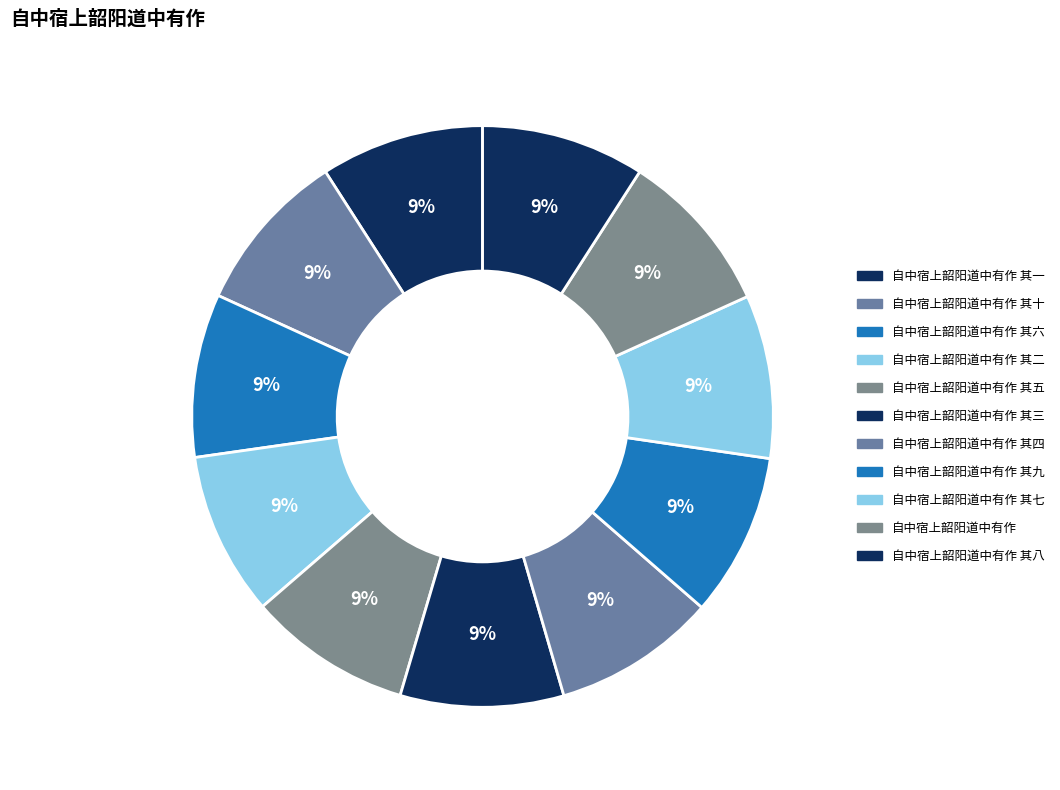

Approximately how many times larger is the value at 自中宿上韶阳道中有作 其二 compared to 自中宿上韶阳道中有作 其九?

1.0